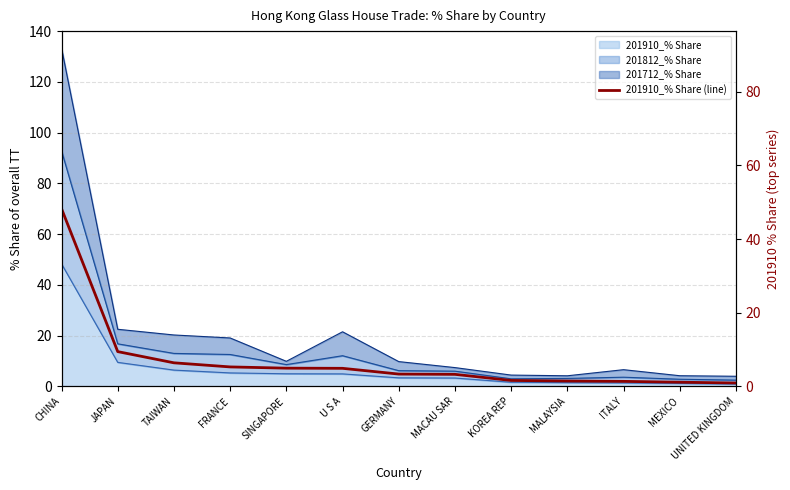

What is the greatest value displayed?

48.2